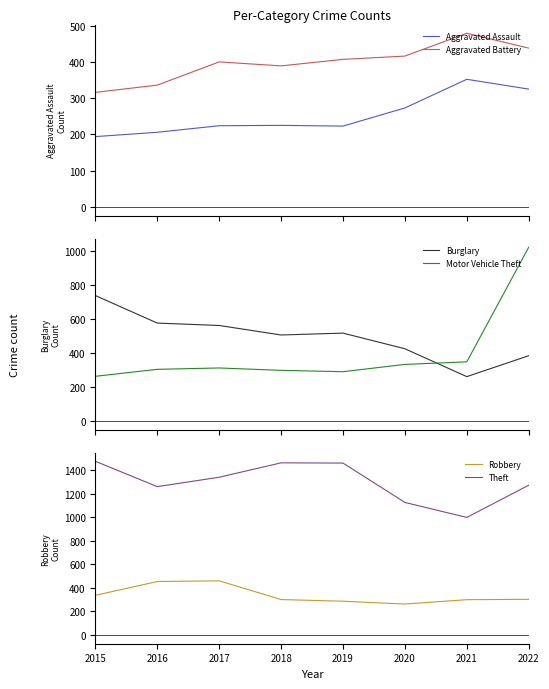

Reading left to right, list all the values displayed in this chart.

Aggravated Assault: 194	206	224	225	223	273	352	325
Aggravated Battery: 316	336	400	389	407	416	479	438
Burglary: 738	576	562	506	517	425	261	384
Motor Vehicle Theft: 263	304	312	298	290	333	348	1022
Robbery: 337	454	460	301	287	263	300	303
Theft: 1474	1259	1339	1461	1459	1125	998	1271